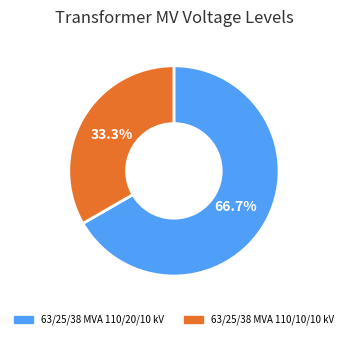

What percentage do 63/25/38 MVA 110/20/10 kV and 63/25/38 MVA 110/10/10 kV together represent?

100.0%